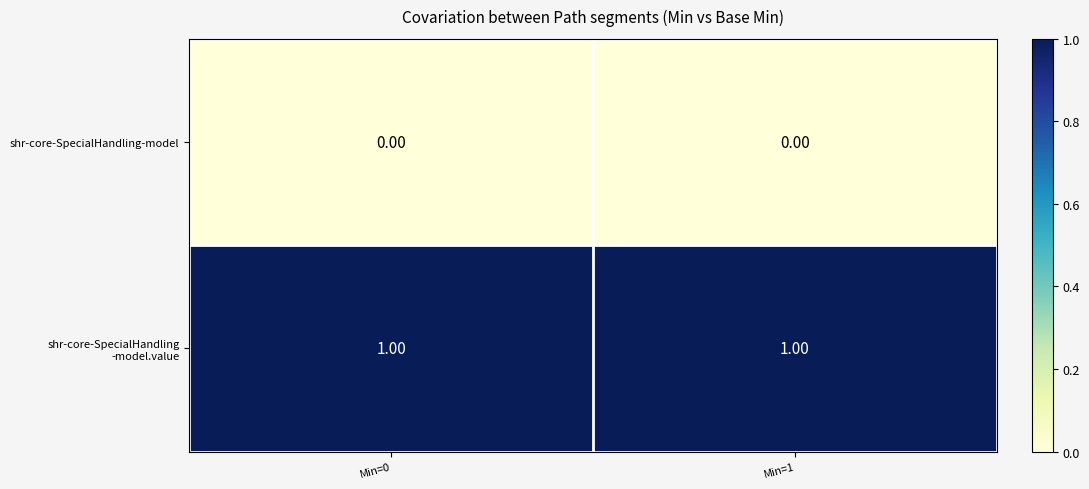

At which category is the sum across all series the highest?

Min=0